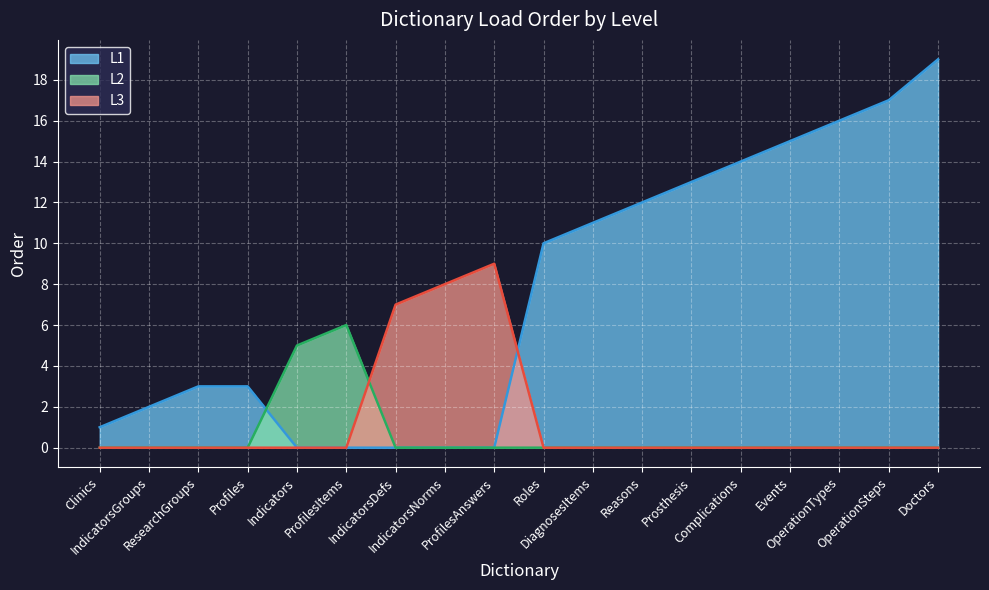

What is the approximate value at 12?

13